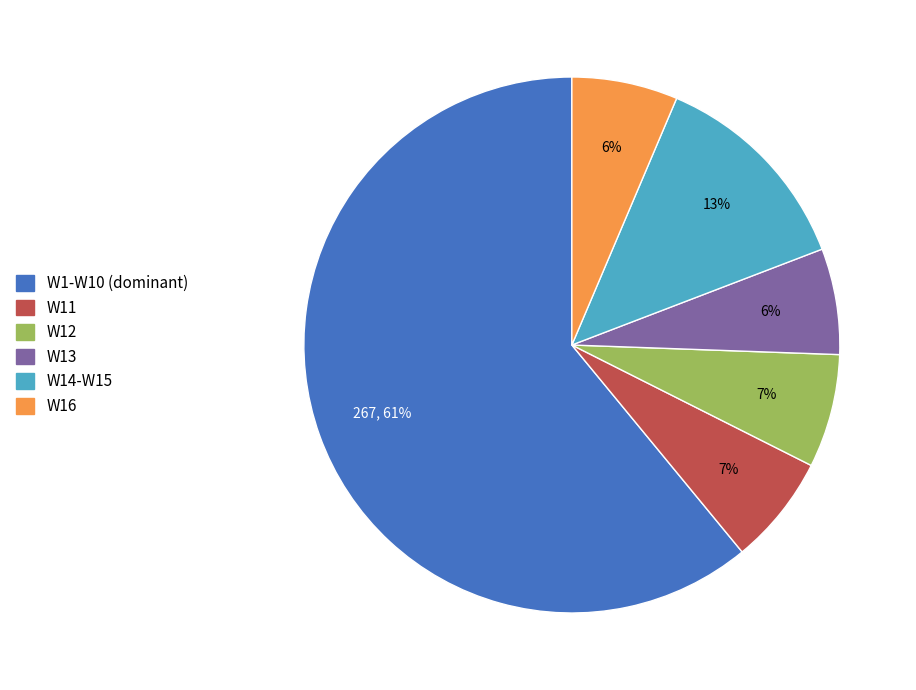

Which has a higher value, W14-W15 or W13?

W14-W15